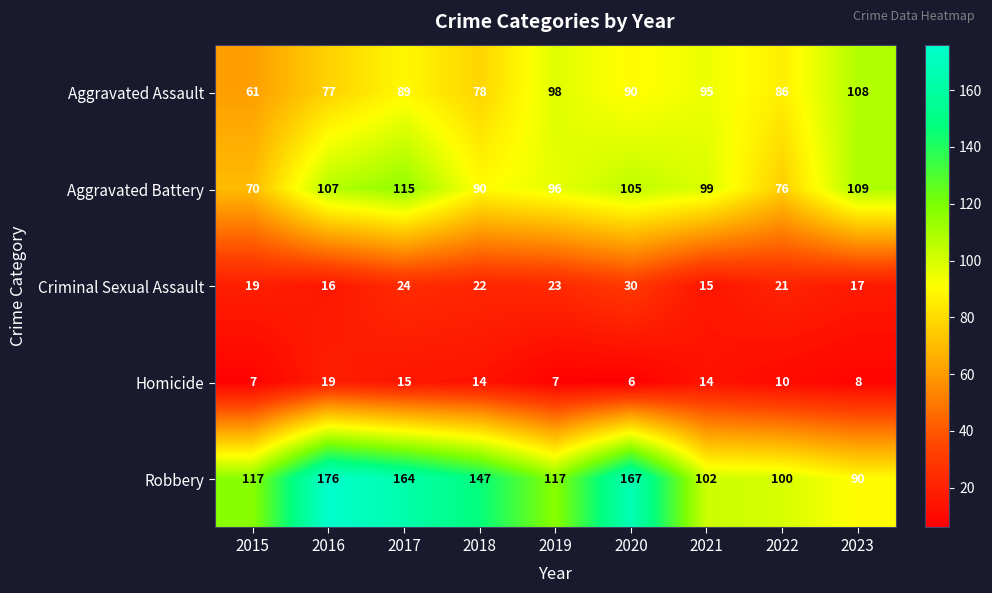

Where does the Aggravated Battery series first go above 99?

2016